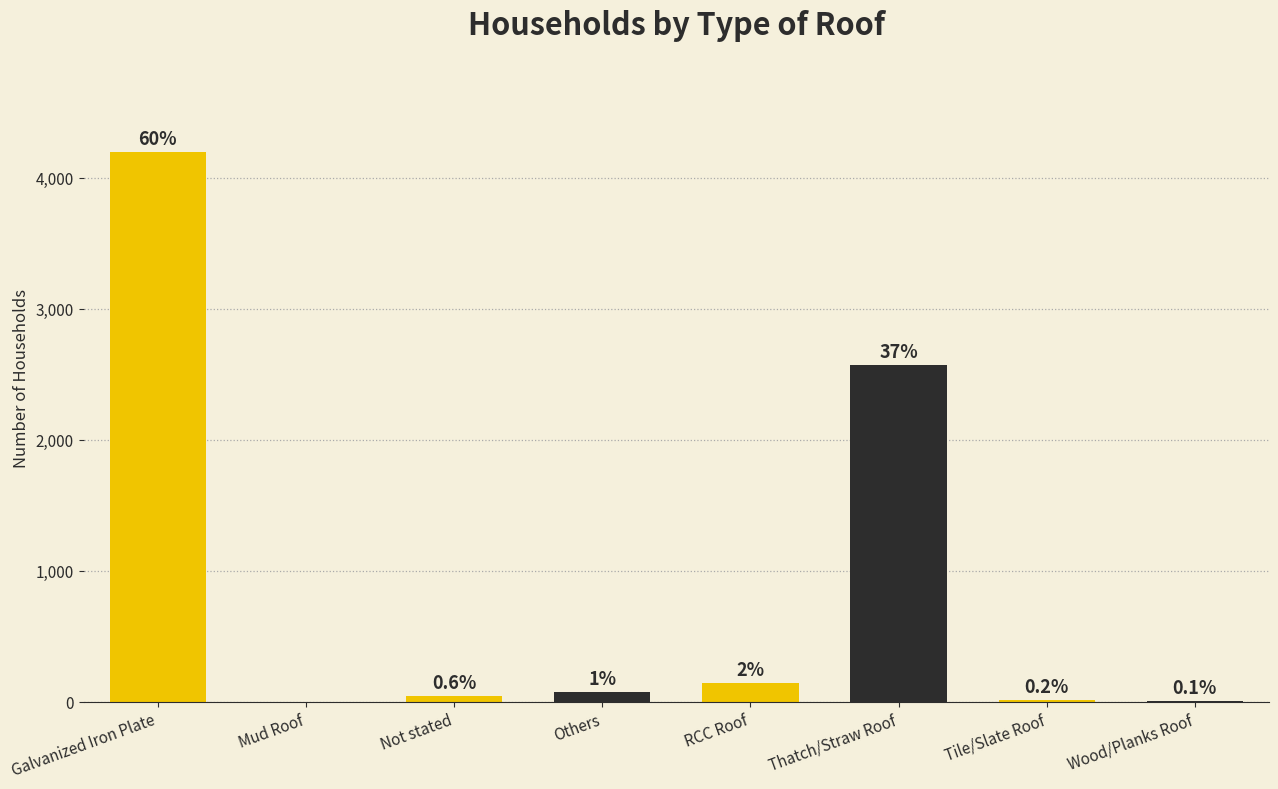

Are the bars horizontal?

No